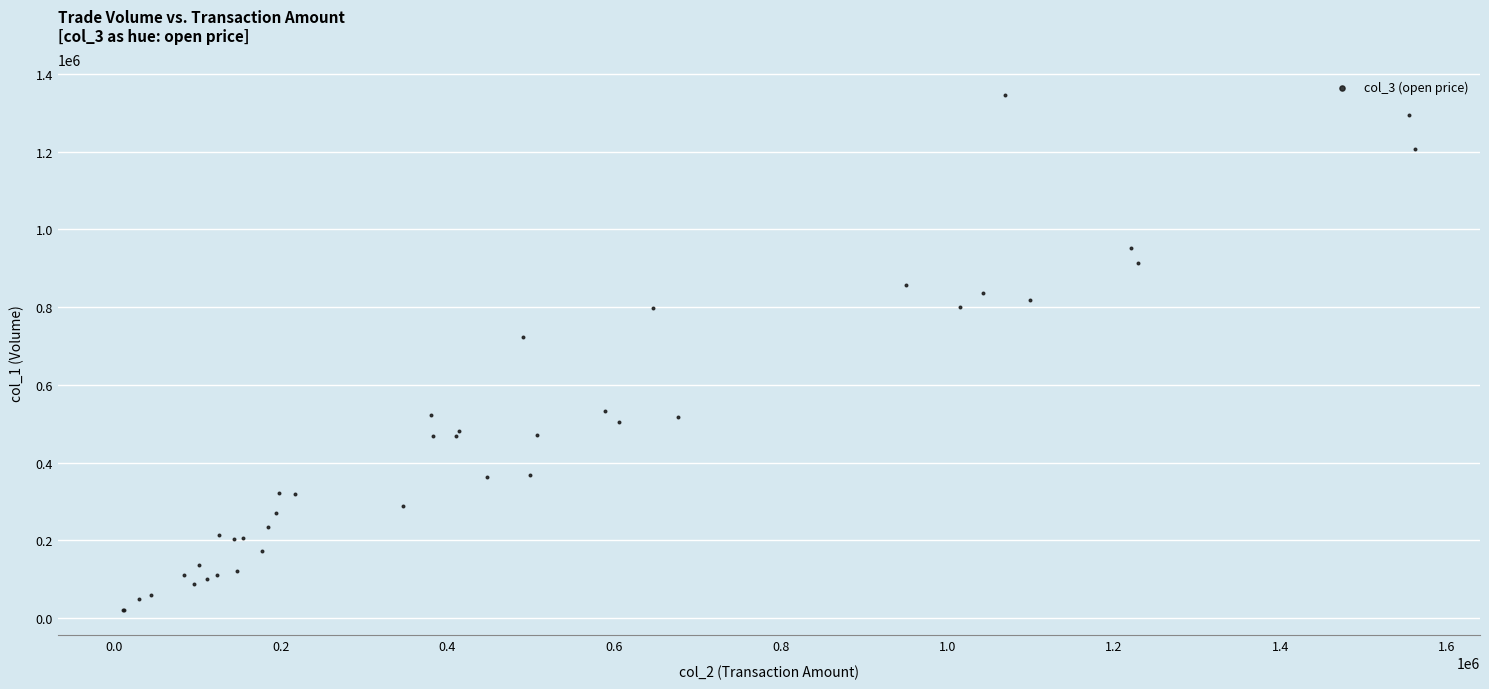

What Y value in the scatter plot is closest to 683000?

723000